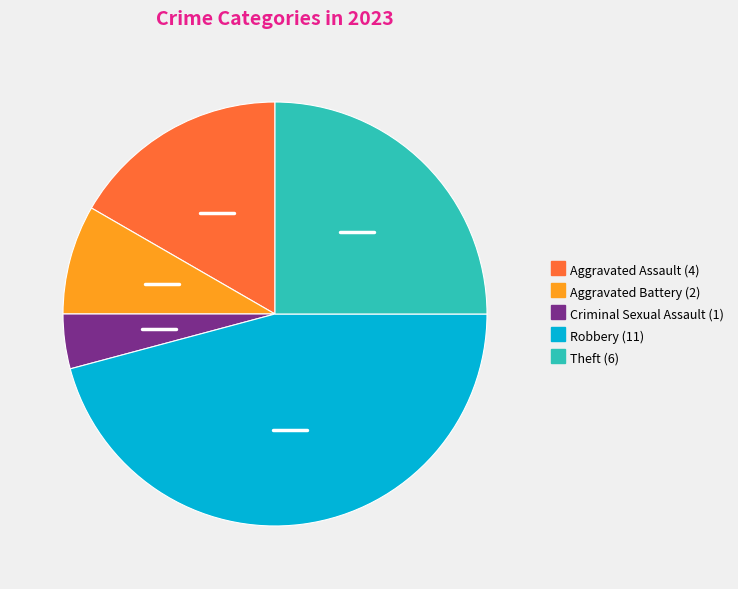

What is the largest slice in the pie chart?

Robbery